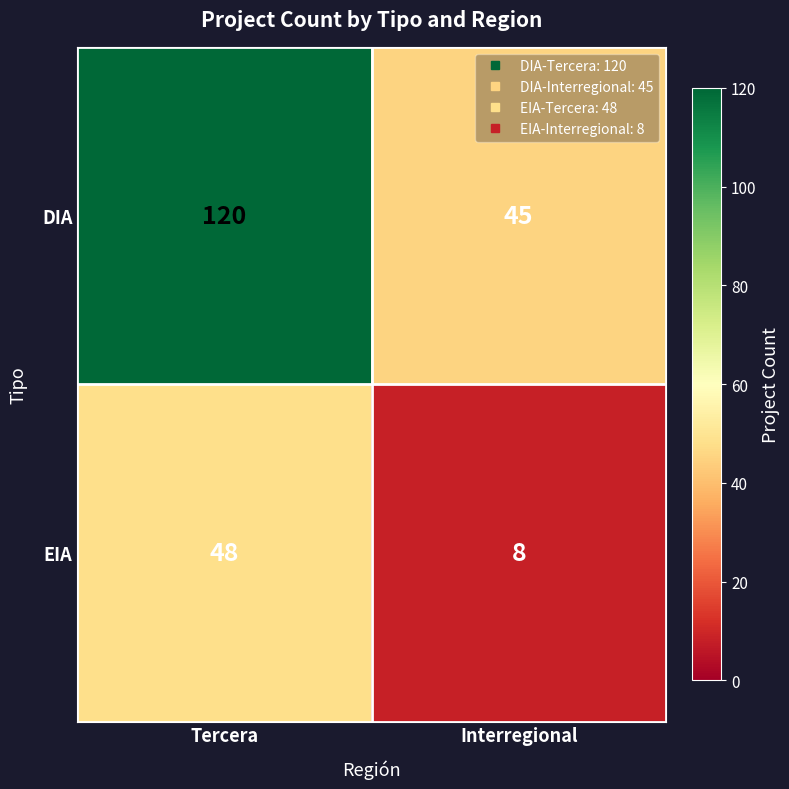

What value does the DIA series have at Interregional?

45